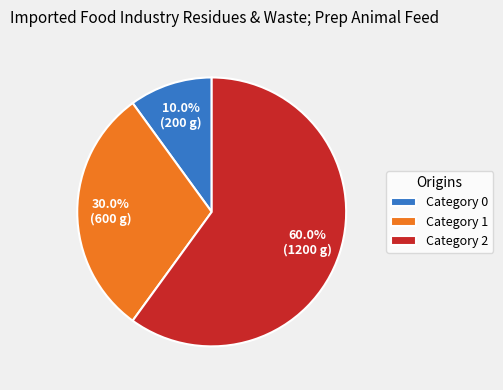

Combined, what portion of the pie is Category 1 and Category 2?

90.0%